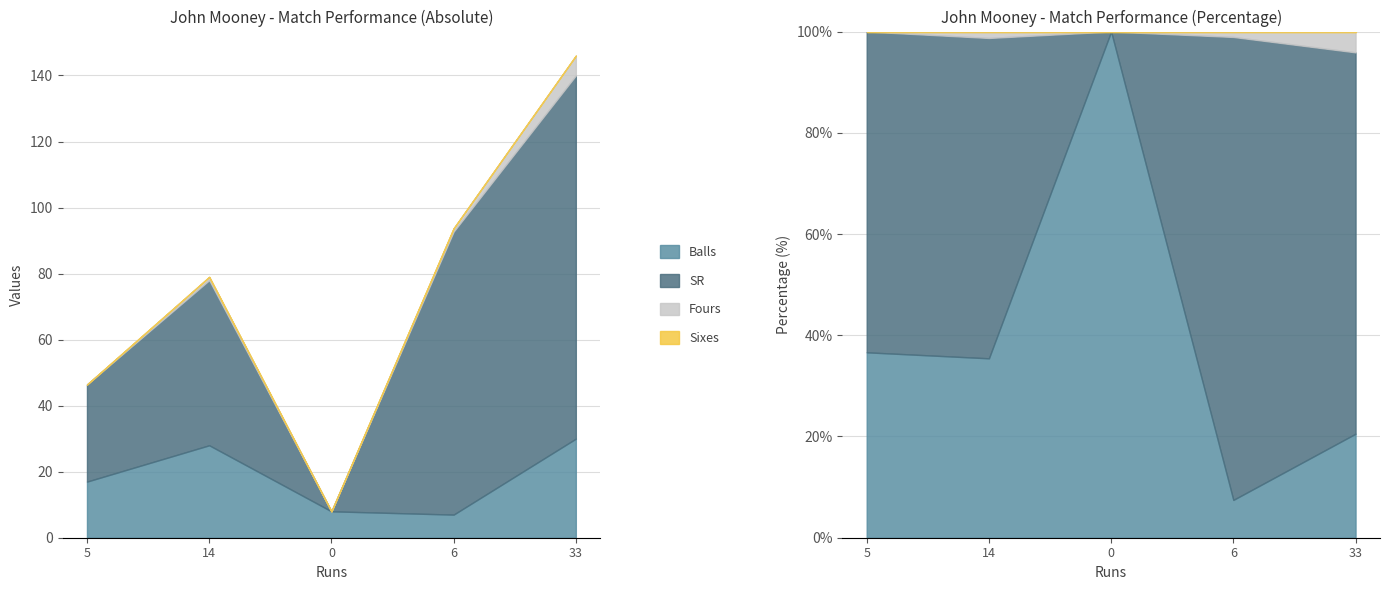

Which has a higher value, 0 or 14?

14